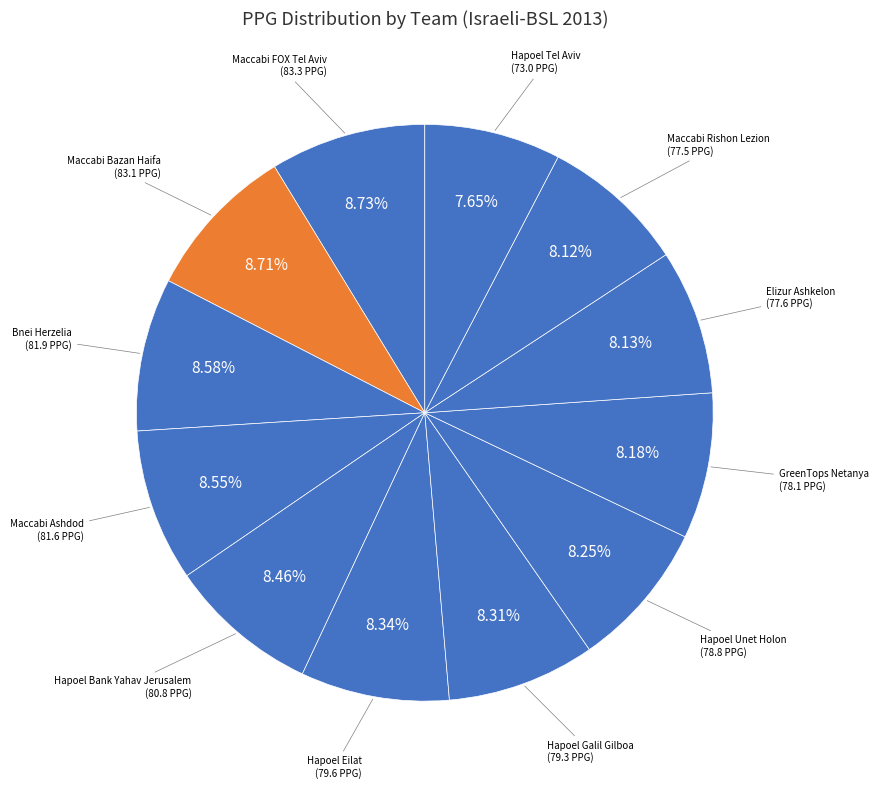

How many slices are in this pie chart?

12